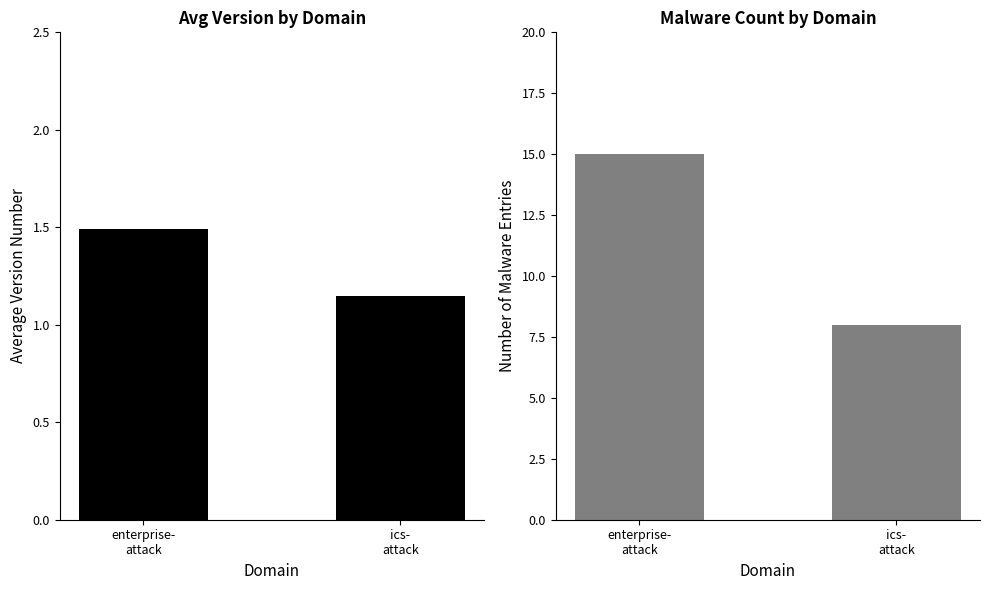

How many bars are there in total?

4